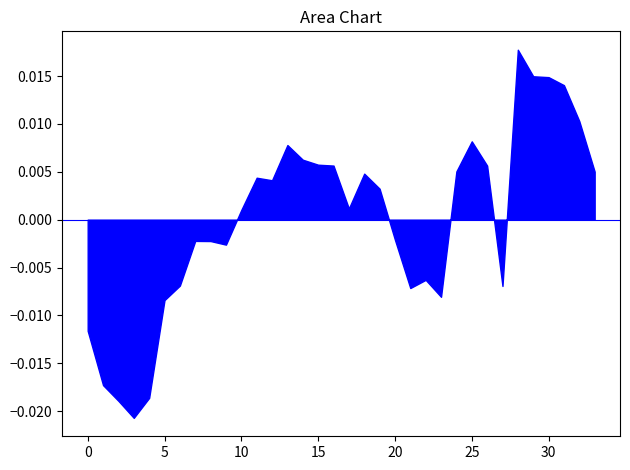

At which label does the data first exceed 0?

10